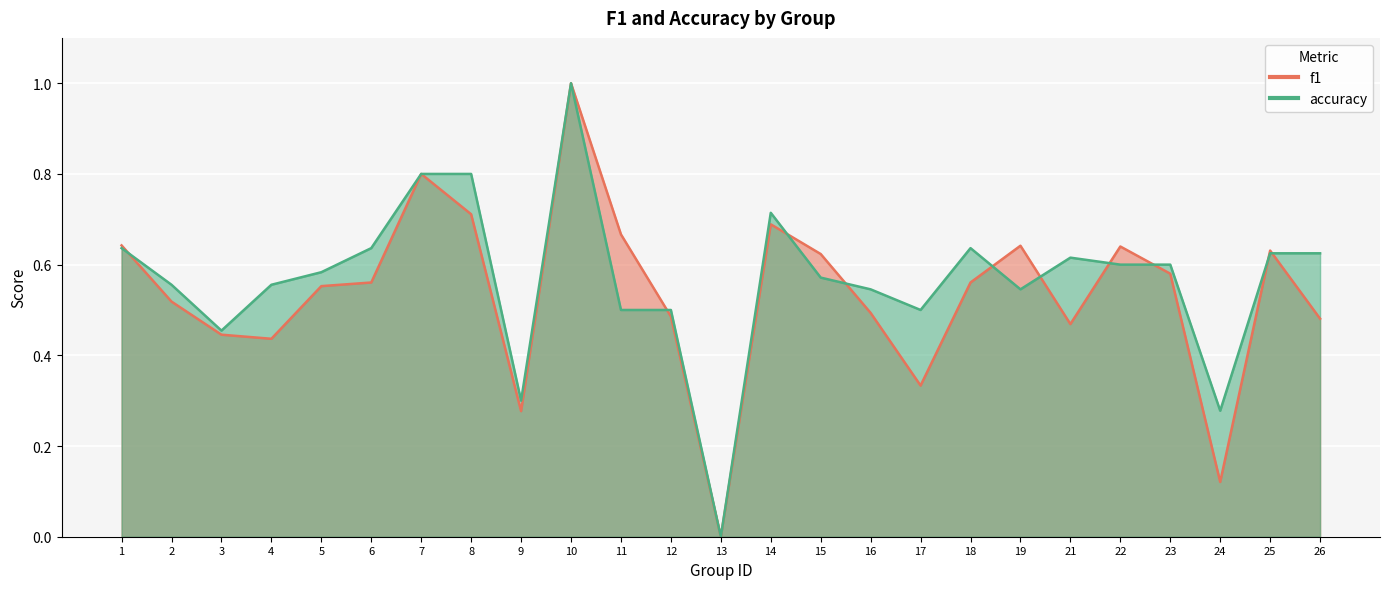

The value of f1 at 14 is 0.7. True or false?

True